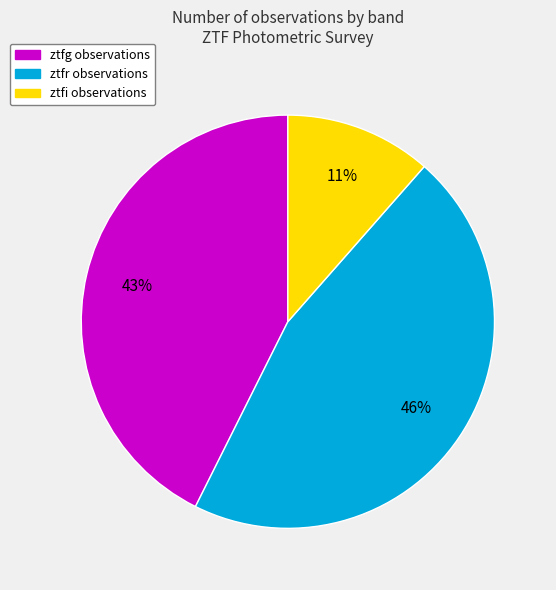

How many segments does this pie chart have?

3